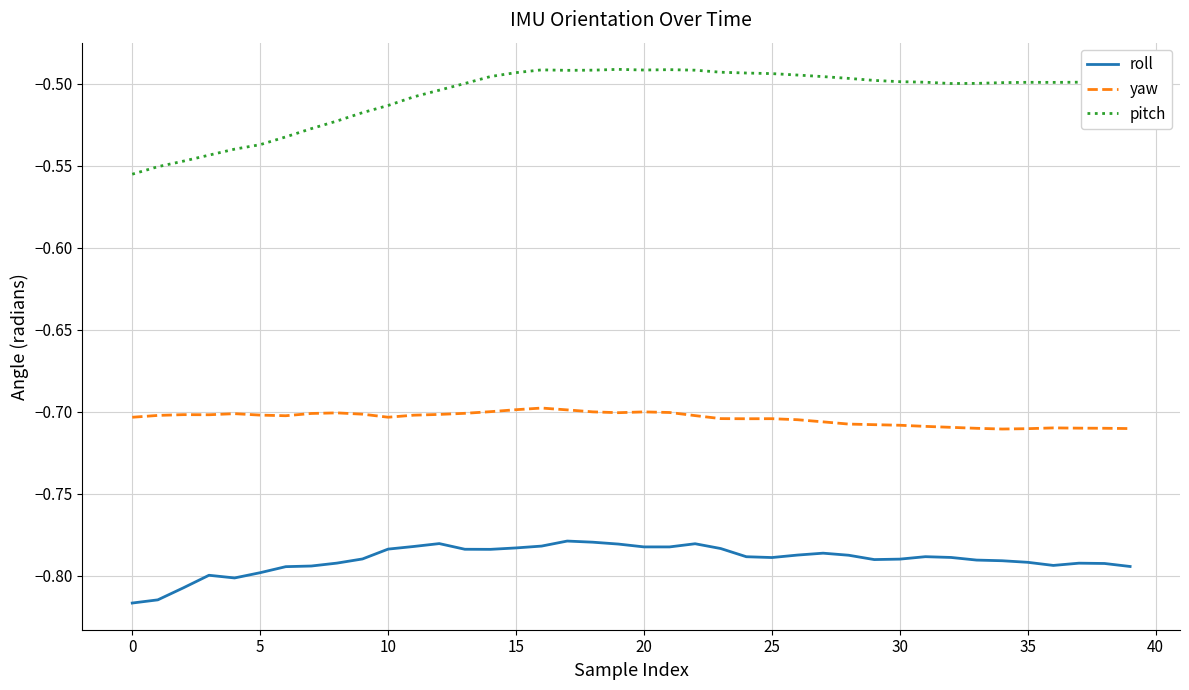

What are all the series names shown in the legend?

roll, yaw, pitch